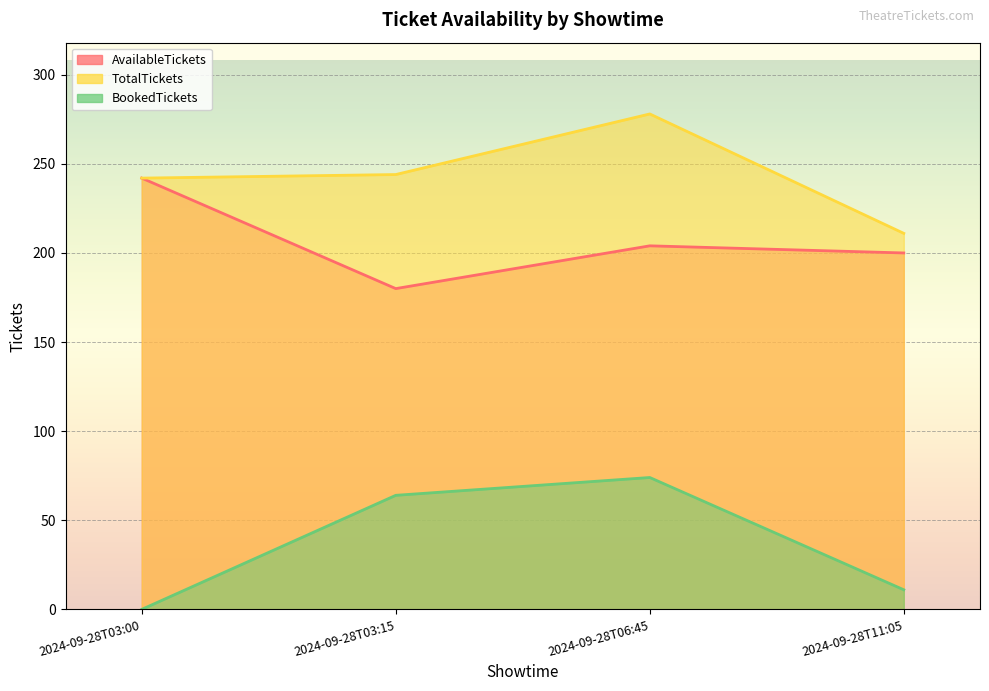

Which series changed the most between 2024-09-28T03:00 and 2024-09-28T06:45?

BookedTickets